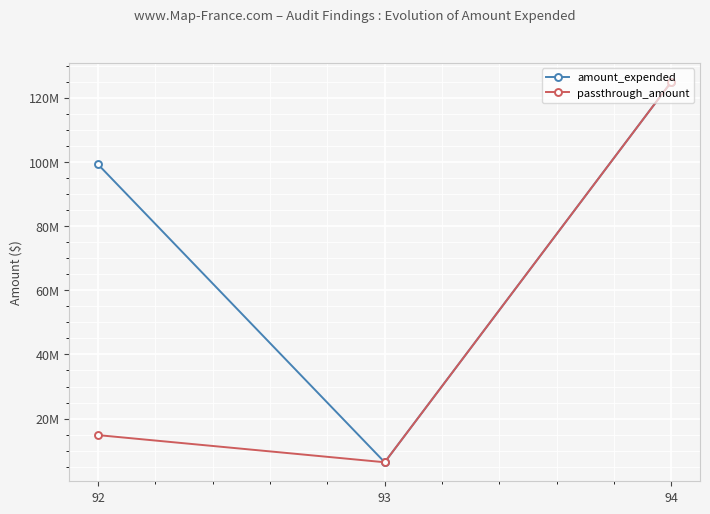

What are all the series names shown in the legend?

amount_expended, passthrough_amount